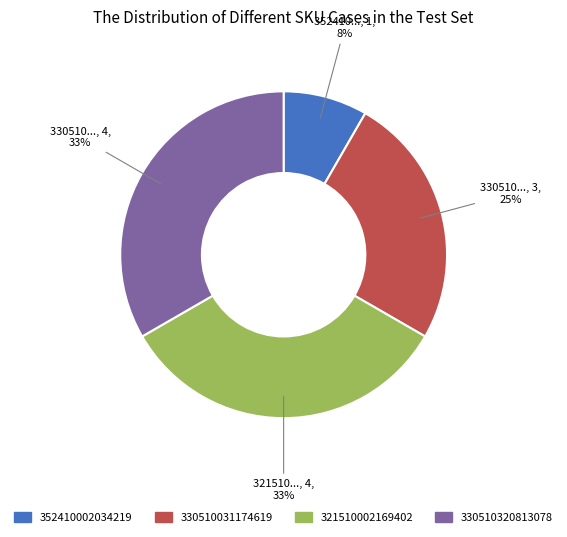

How many segments does this pie chart have?

4